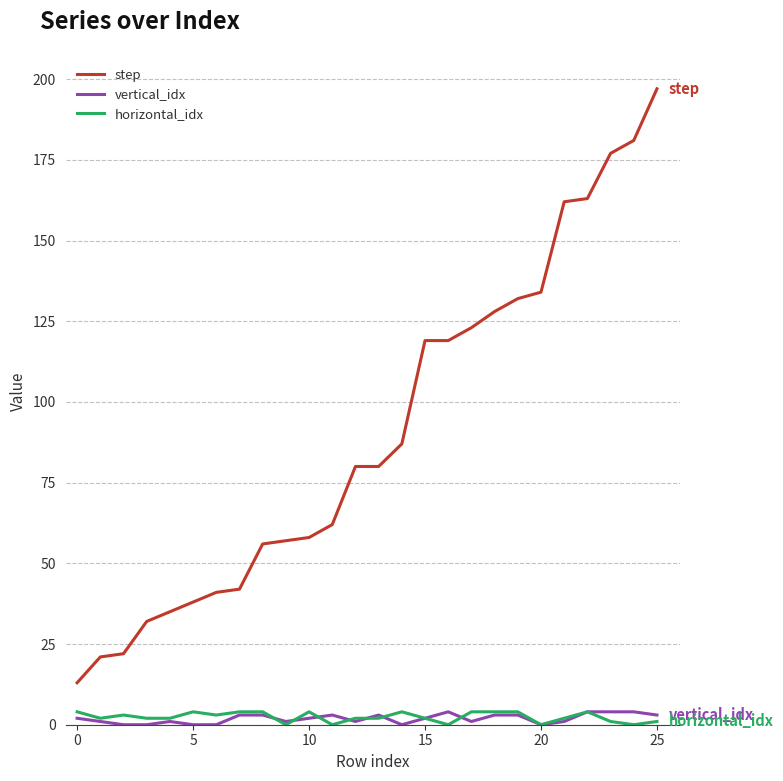

Which series has the largest total across all categories?

step